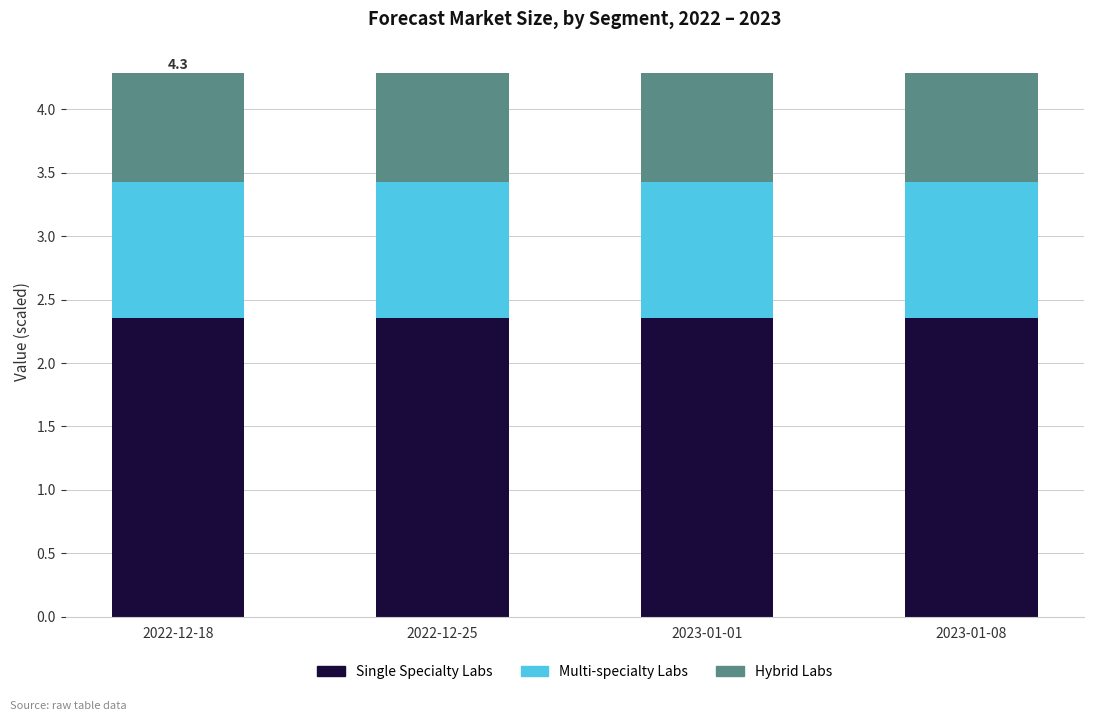

Reading left to right, what are the values for Single Specialty Labs?

2.4	2.4	2.4	2.4